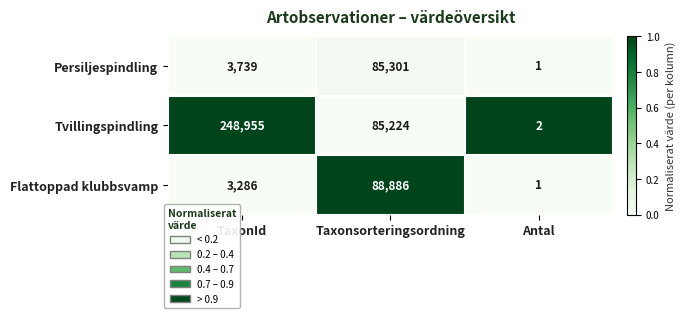

True or false: Persiljespindling has a value of 1881 at TaxonId.

False